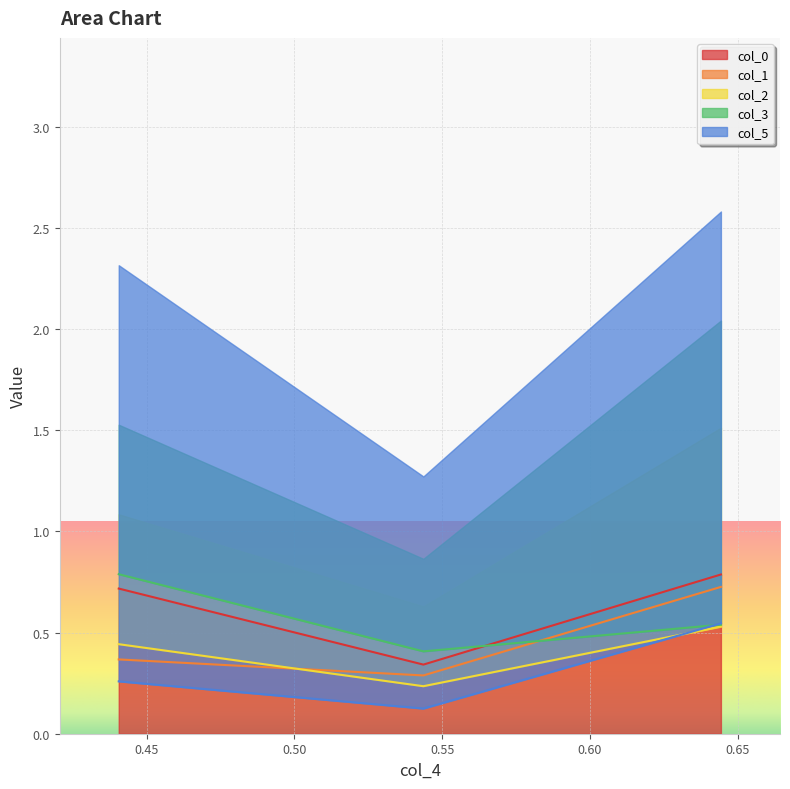

True or false: col_2 has a value of 0.4 at 1.

False